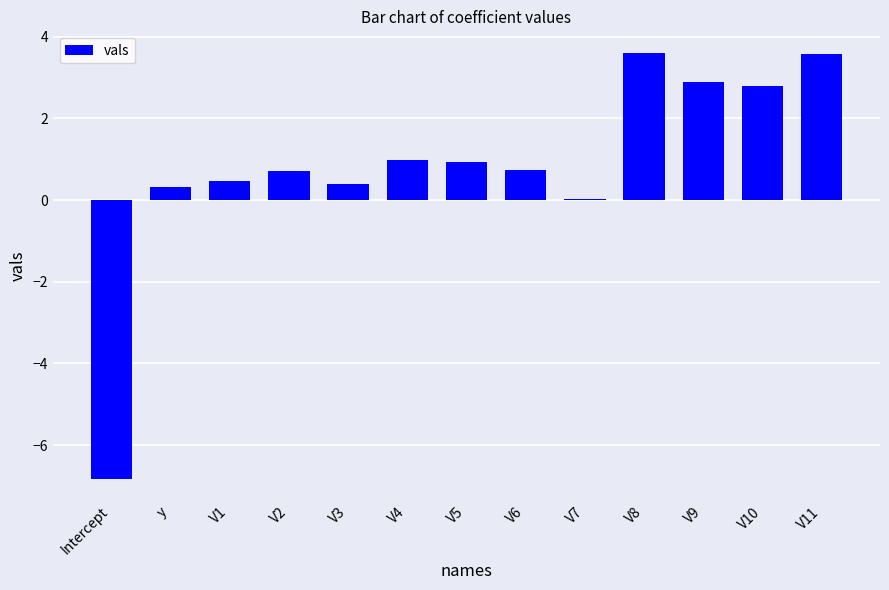

Does the chart contain stacked bars?

No